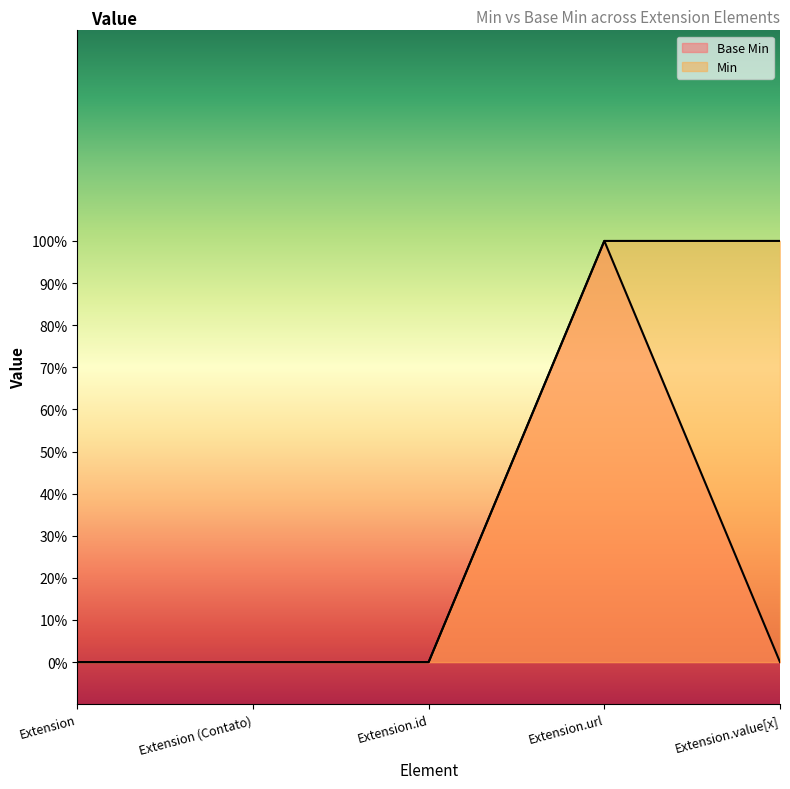

True or false: Base Min has more than 0 interior local peaks.

True